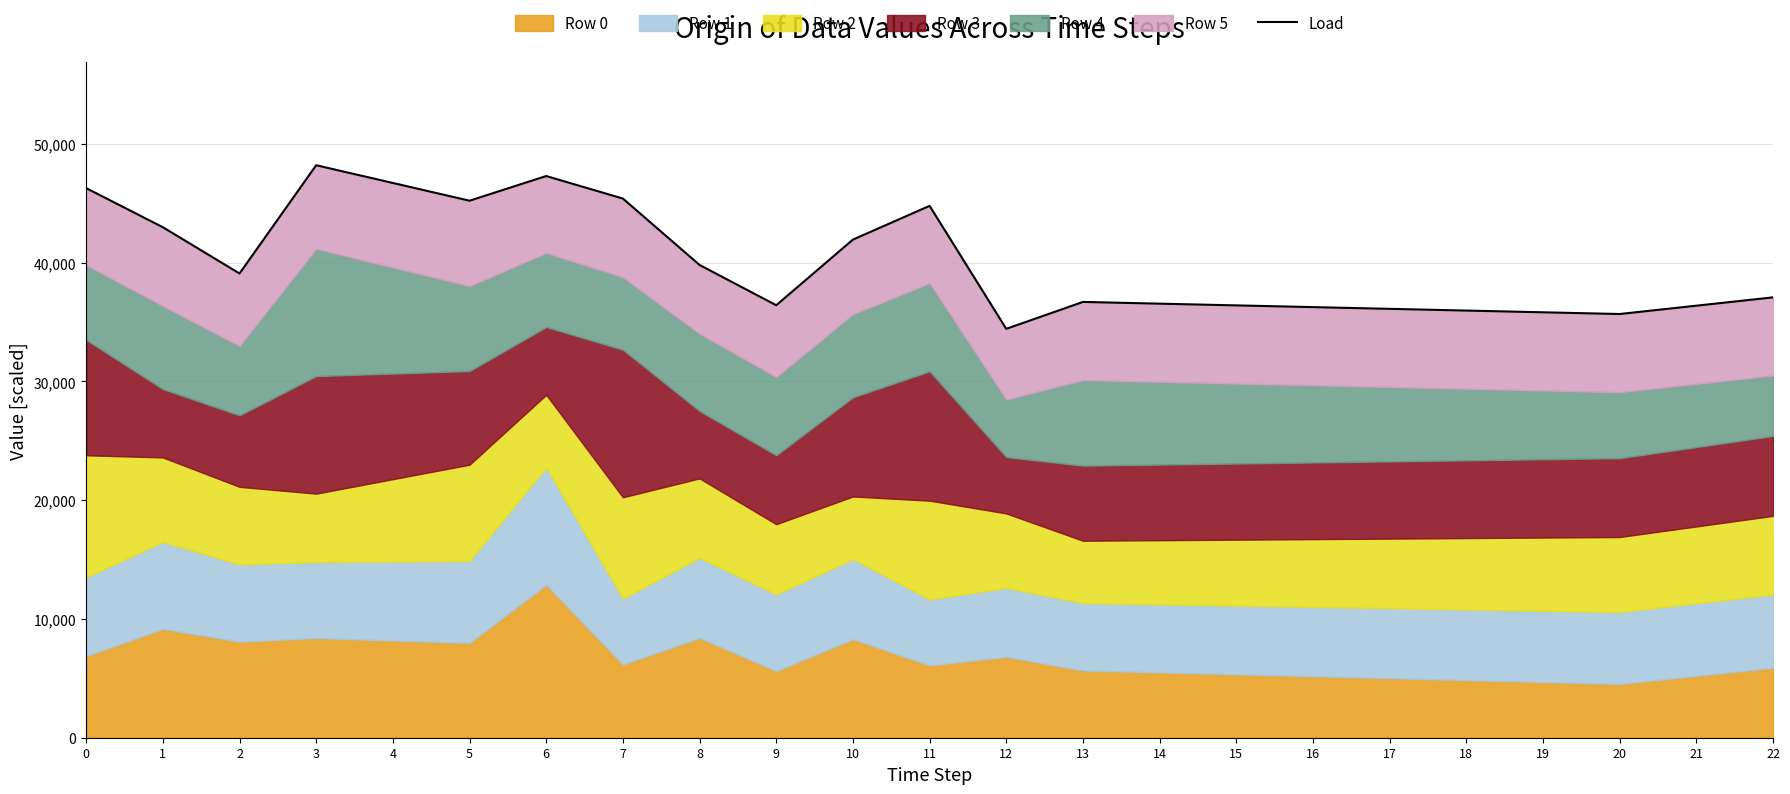

Rank the categories by value from highest to lowest.

3, 6, 4, 0, 7, 5, 11, 1, 10, 8, 2, 22, 13, 14, 9, 15, 21, 16, 17, 18, 19, 20, 12